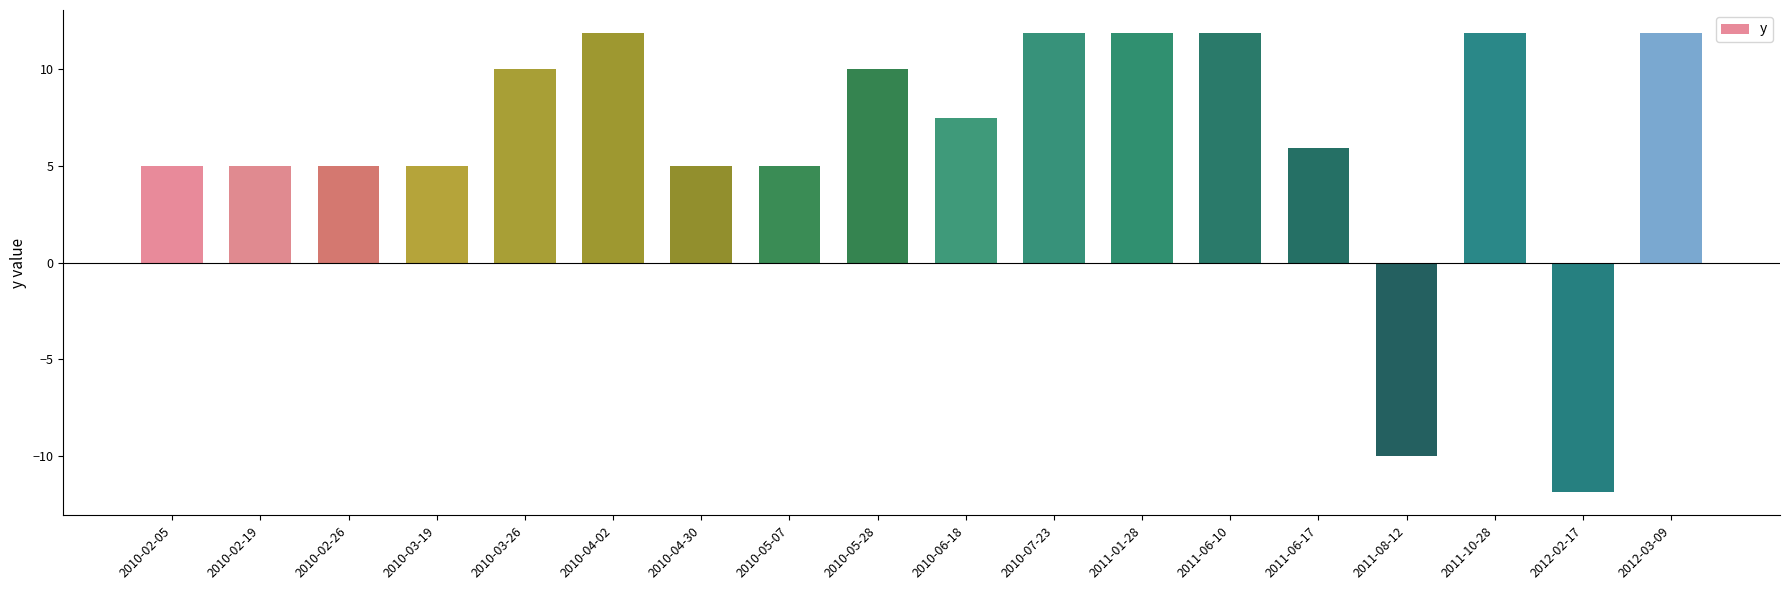

What is the value of the 5th bar from the left?

10.0